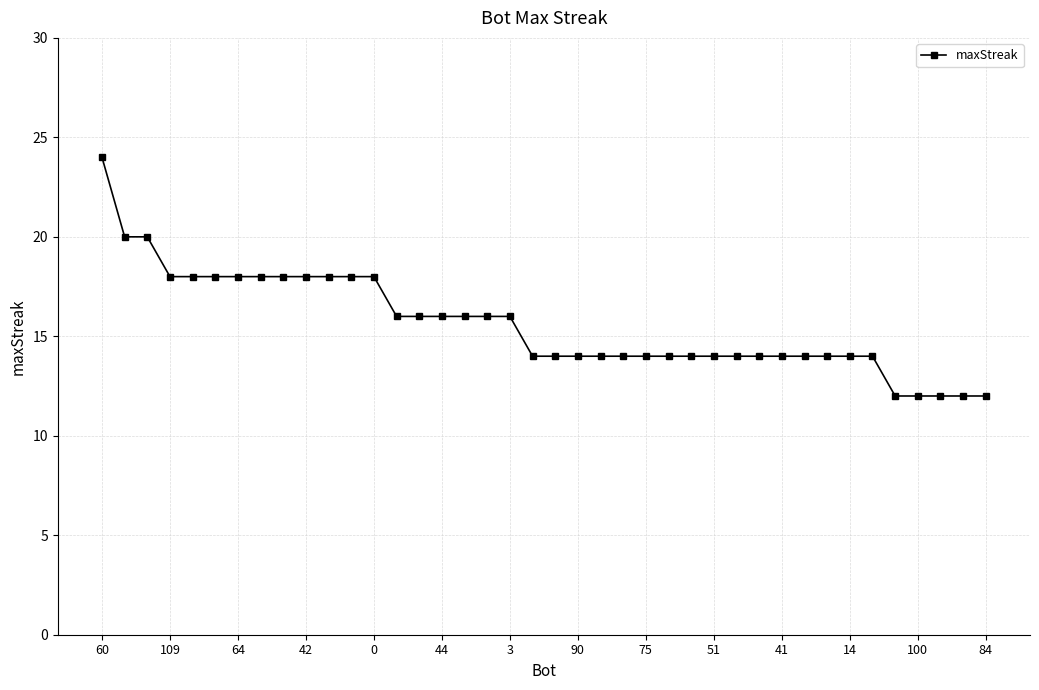

What is the sum of all values?

624